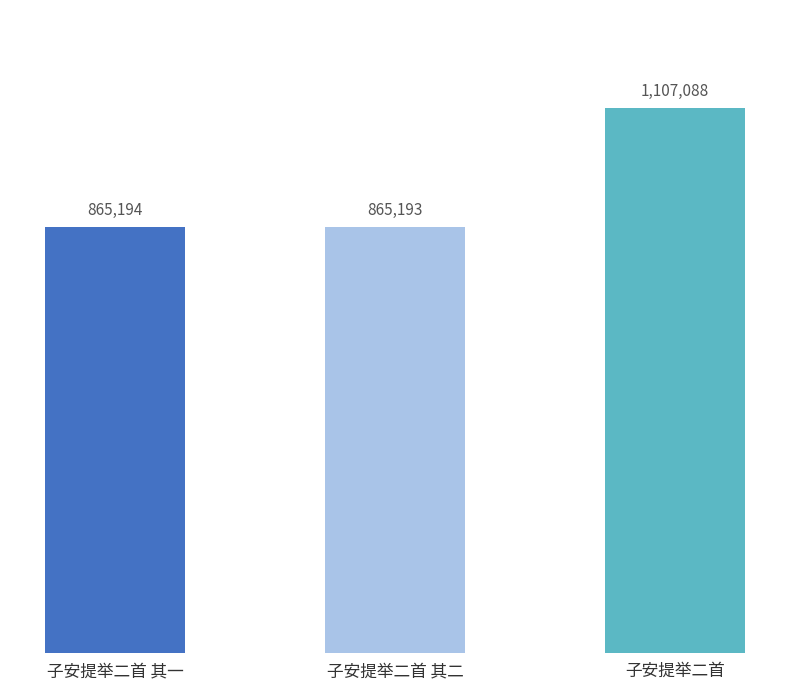

Rank the categories by value from lowest to highest.

子安提举二首 其二, 子安提举二首 其一, 子安提举二首